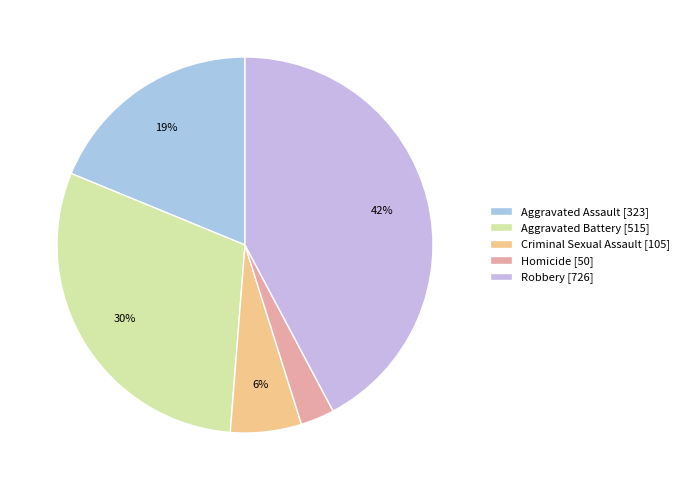

The Homicide slice represents 3% of the pie. True or false?

True